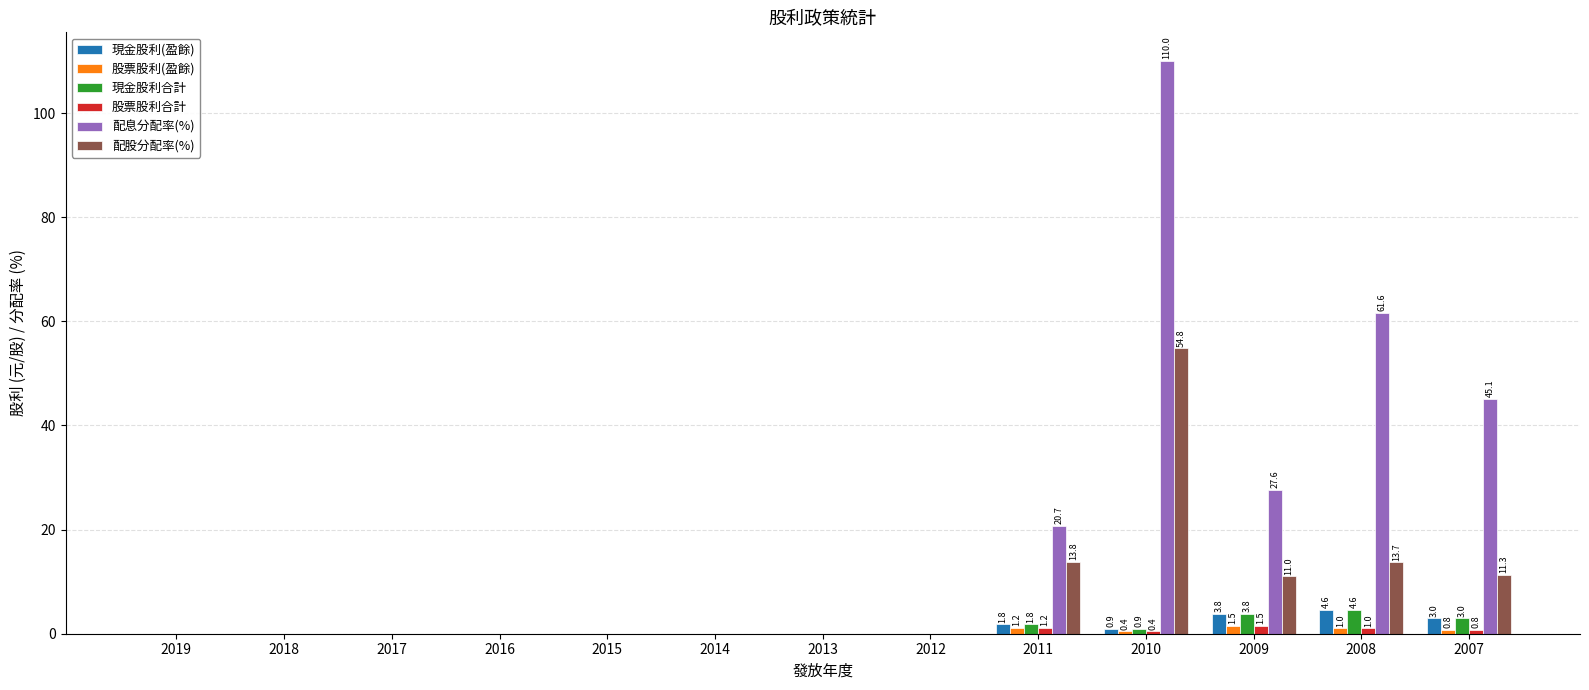

Is it true that 配息分配率(%) equals 0.0 at 2016?

True